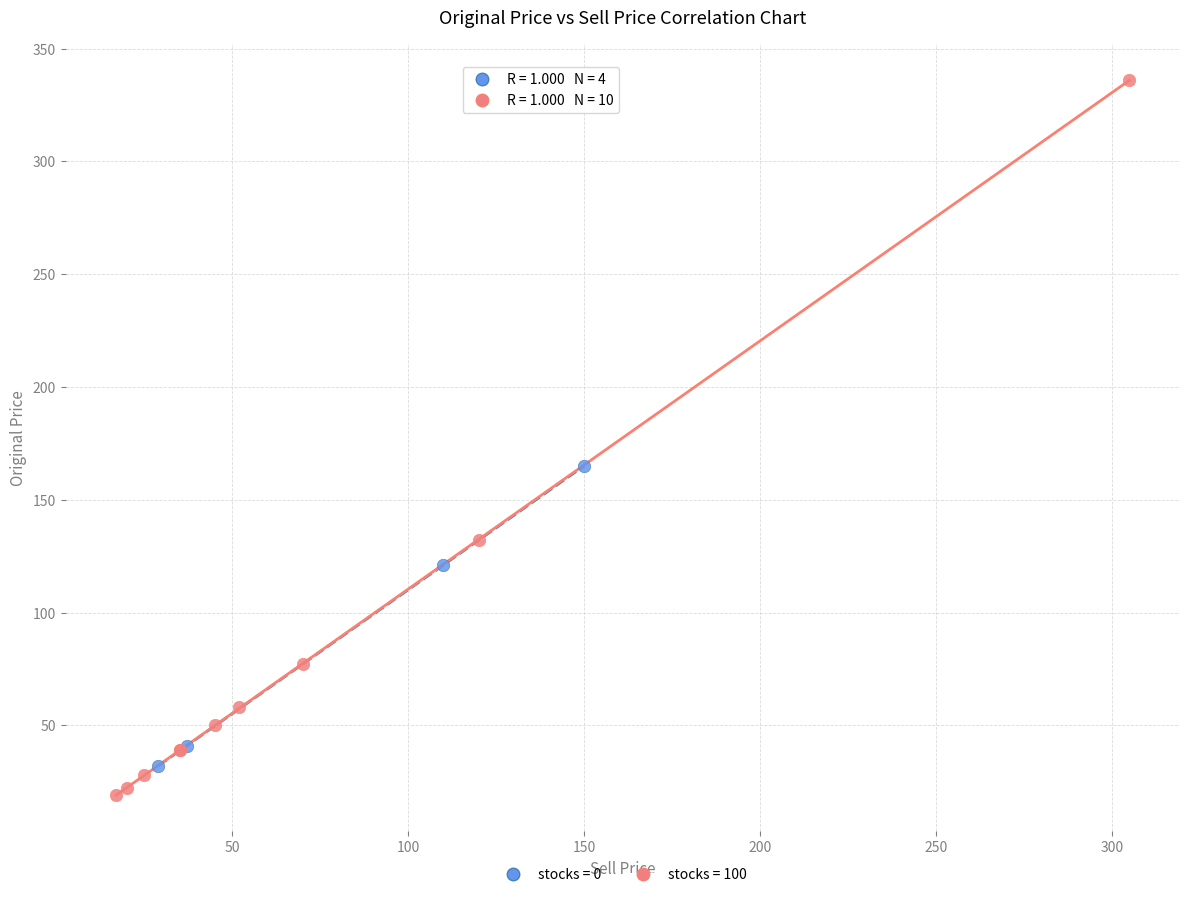

Which series contains the lowest Y value?

stocks = 100